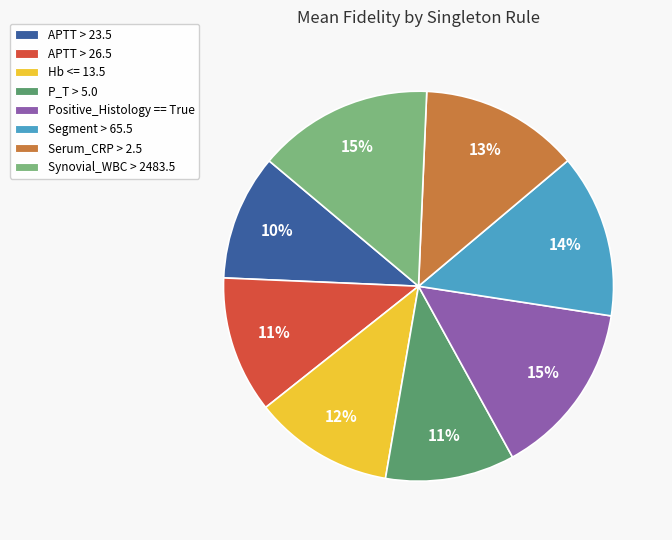

Is Segment > 65.5 the majority of the pie?

No